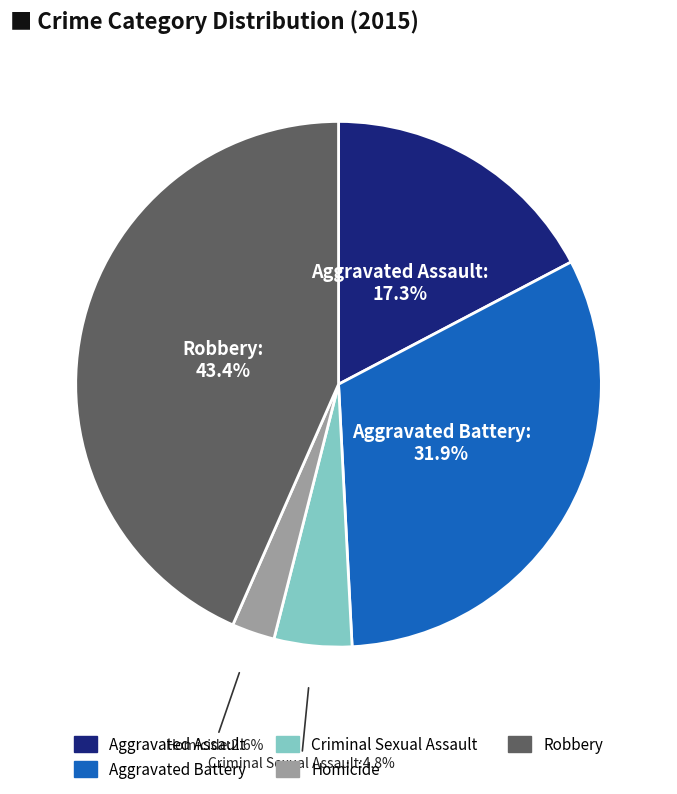

Does any single category account for the majority?

No